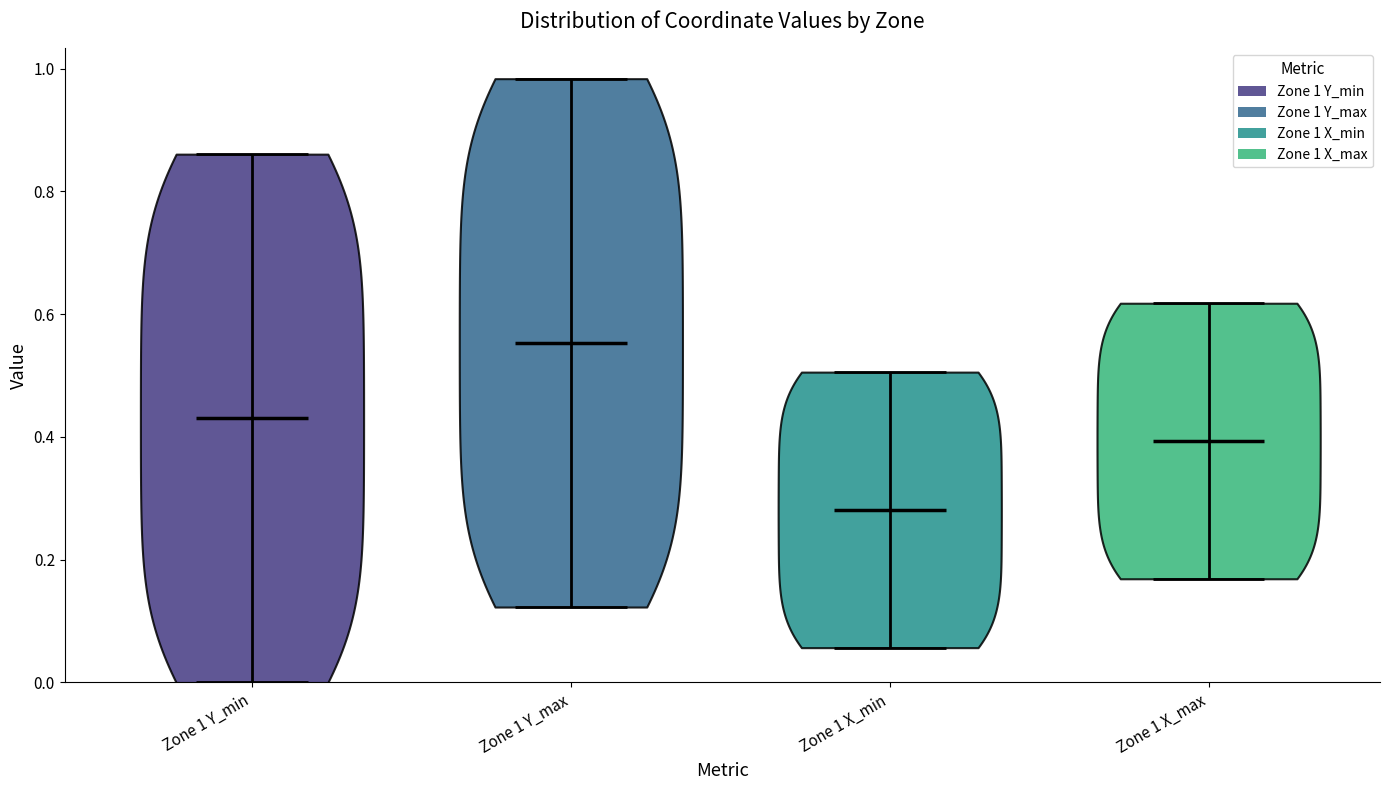

Reading left to right, read every violin against the y-axis: where its median line is, and the lowest and highest points it reaches. The values are not printed on the chart, so give them approximately, as read against the axis.

Zone 1 Y_min: median line 0.44, lowest point 0.00, highest point 0.86
Zone 1 Y_max: median line 0.56, lowest point 0.12, highest point 0.98
Zone 1 X_min: median line 0.28, lowest point 0.06, highest point 0.50
Zone 1 X_max: median line 0.40, lowest point 0.16, highest point 0.62